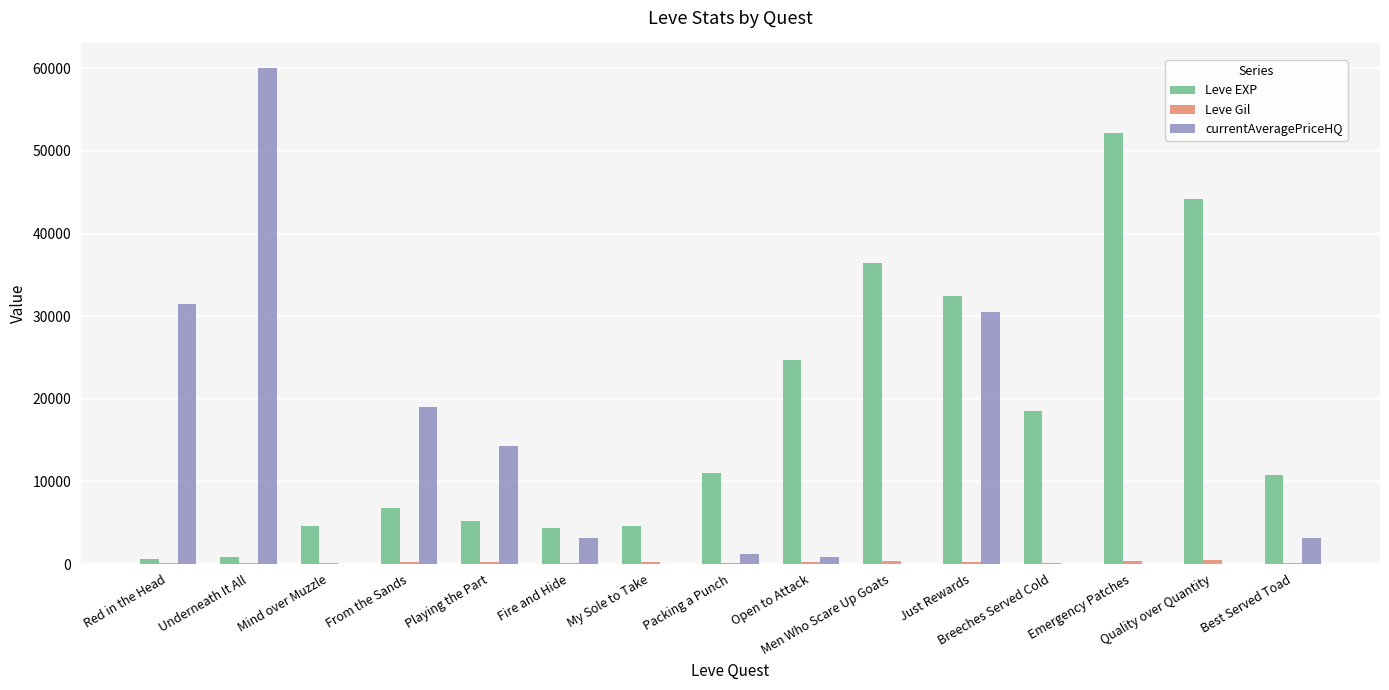

What is the maximum value shown in the chart?

60000